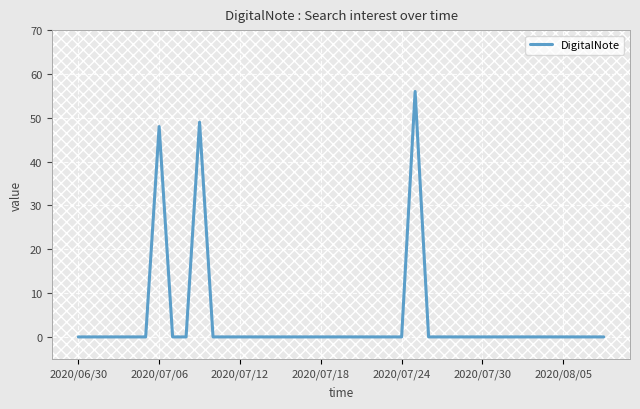

What is the difference between the maximum and minimum values?

56